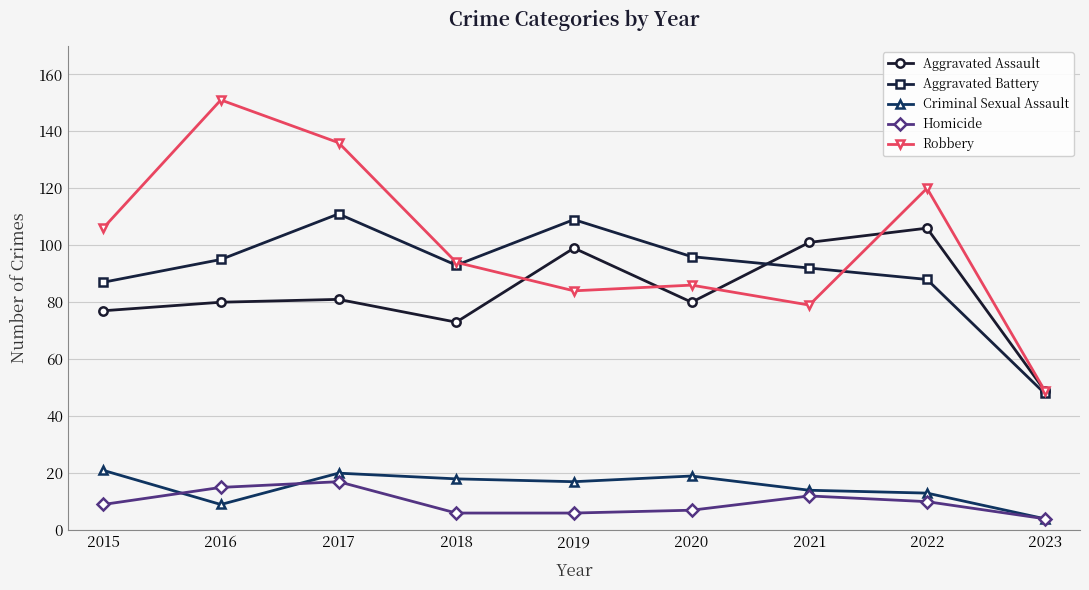

True or false: Robbery has a value of 84 at 2019.

True